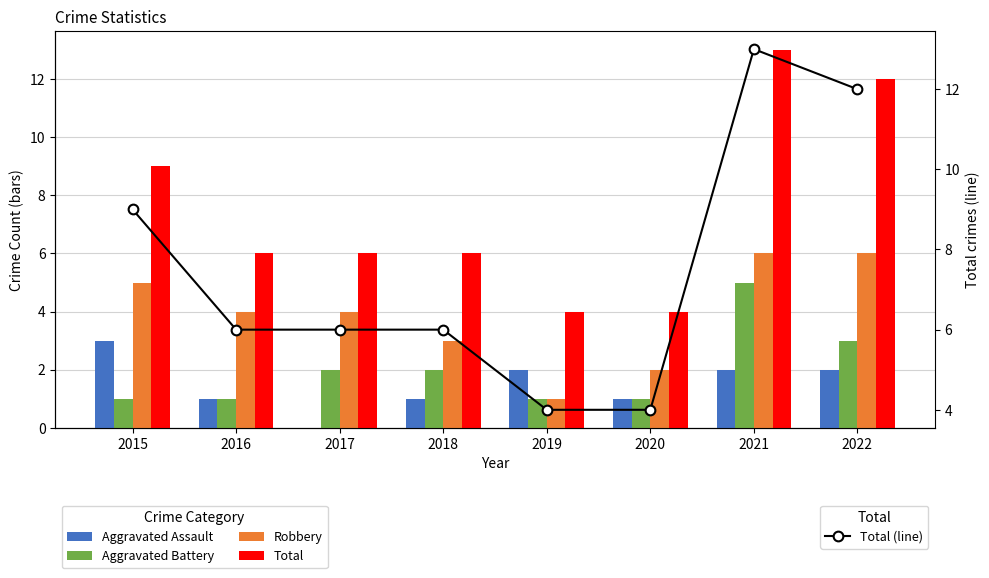

How many categories are shown in the chart?

8